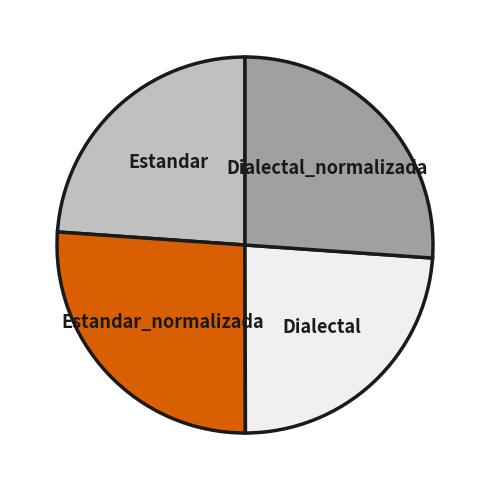

Between Estandar and Estandar_normalizada, which is larger?

Estandar_normalizada